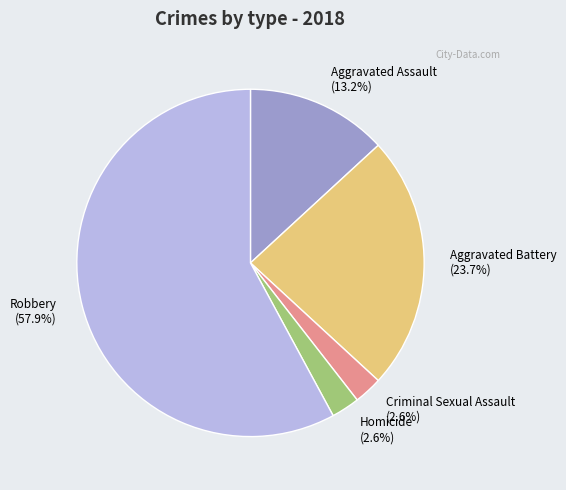

Which has a higher value, Aggravated Battery or Homicide?

Aggravated Battery